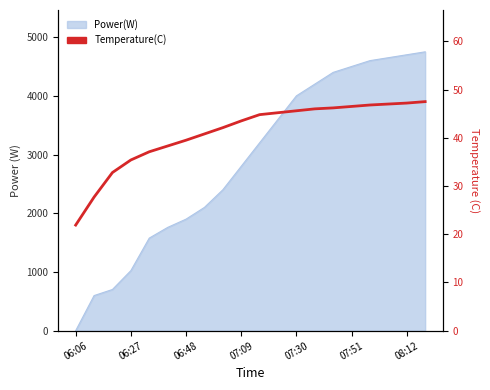

Does the chart display data point markers on the line(s)?

No